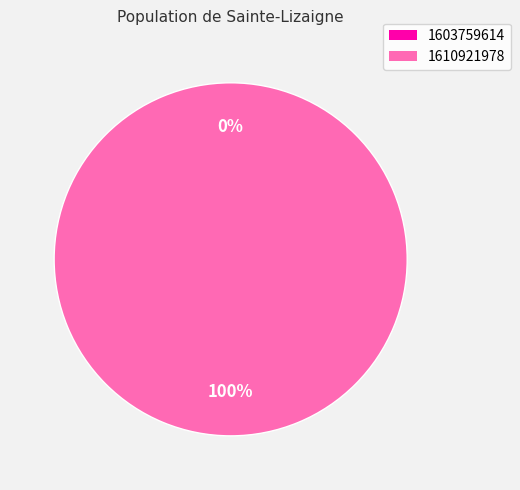

How many segments does this pie chart have?

2